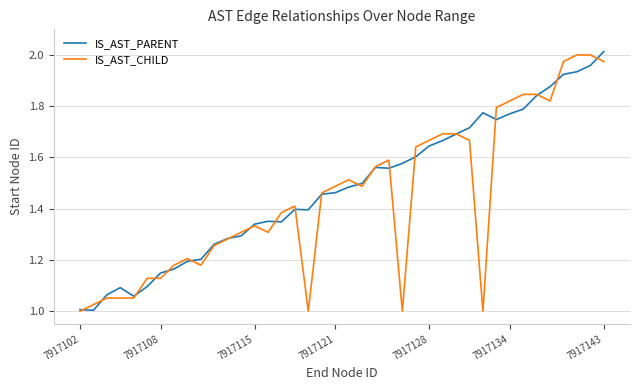

What are all the series names shown in the legend?

IS_AST_PARENT, IS_AST_CHILD